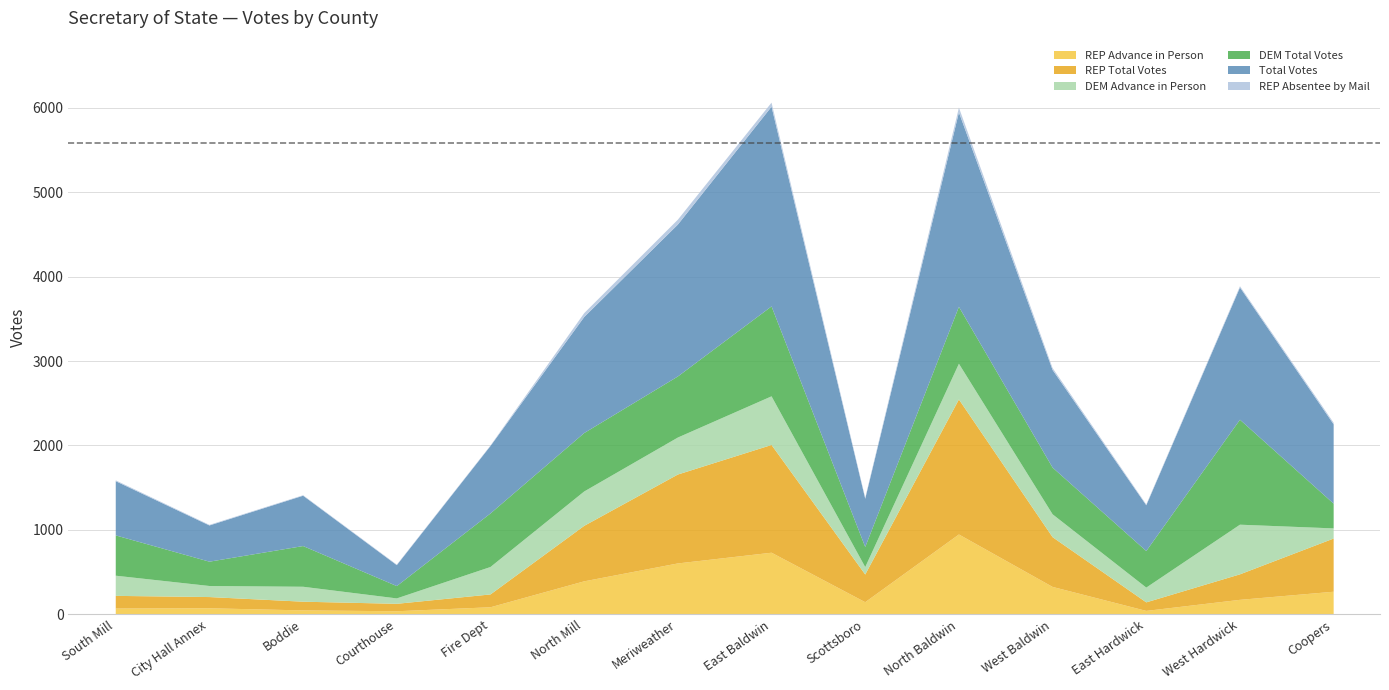

What are all the series names shown in the legend?

REP Advance in Person, REP Total Votes, DEM Advance in Person, DEM Total Votes, Total Votes, REP Absentee by Mail